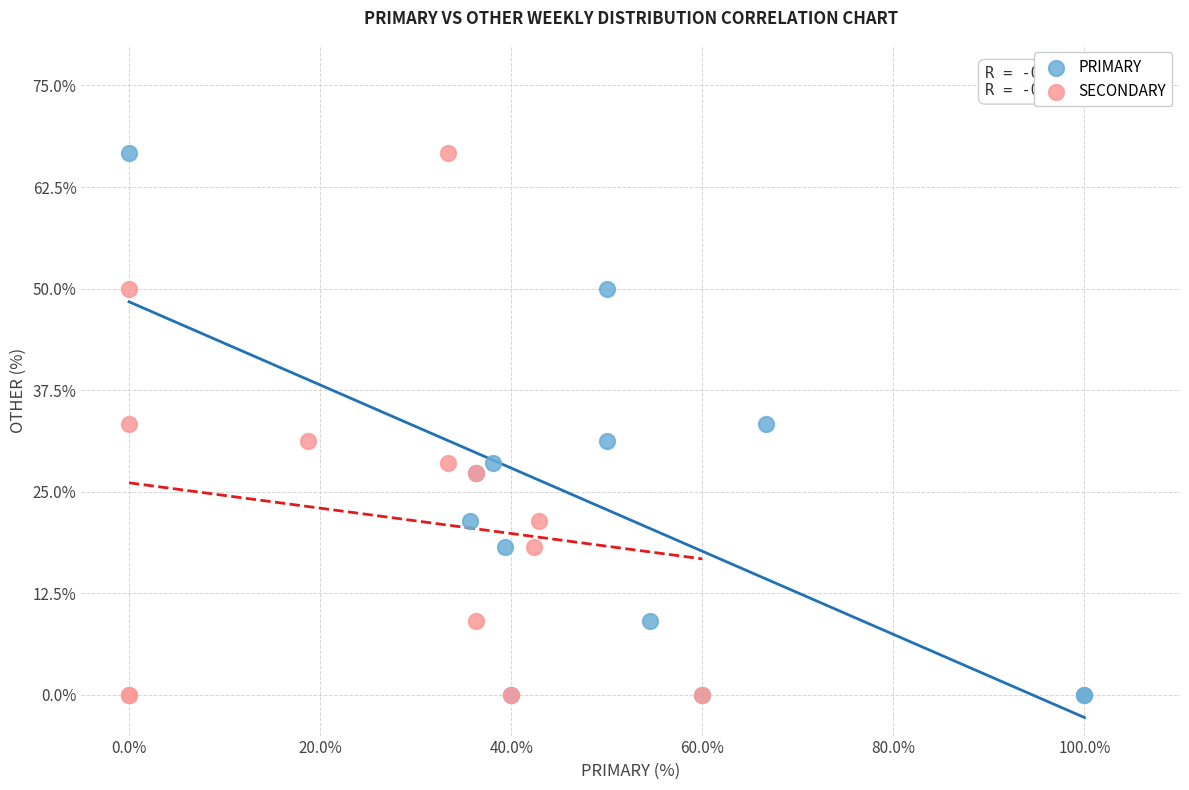

What are all the series names shown in the legend?

PRIMARY, SECONDARY